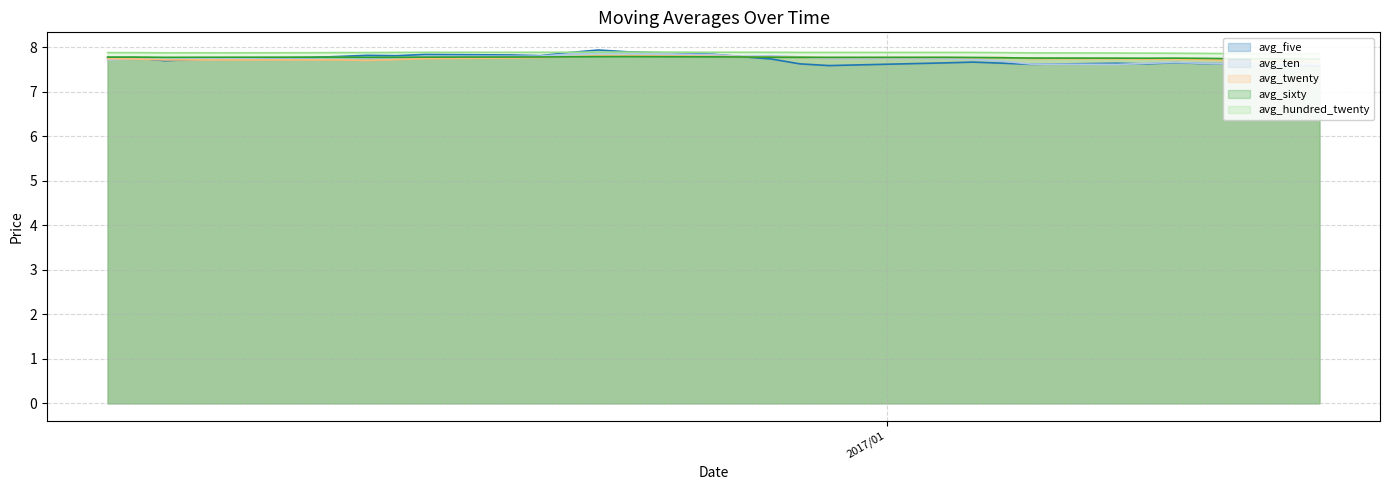

What is the smallest value displayed?

7.6